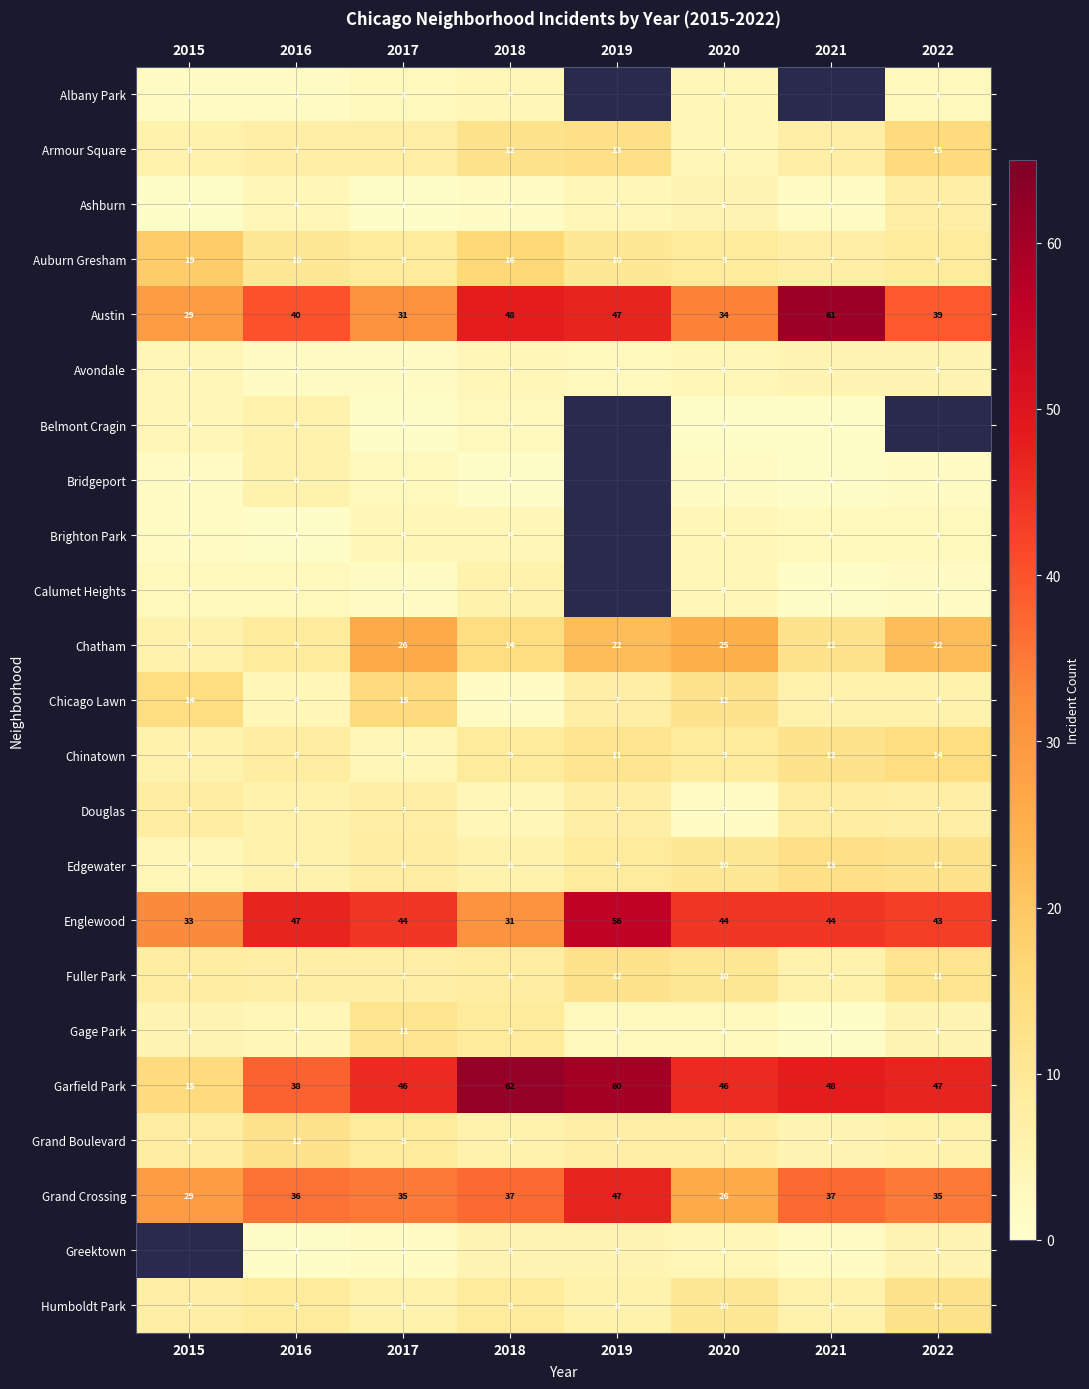

Which category has the highest value across all series?

2018